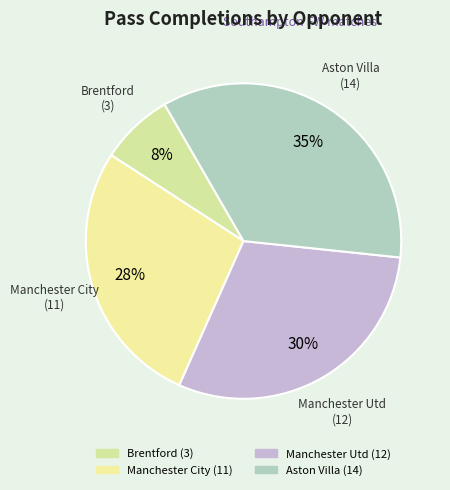

Is the sum of Brentford and Manchester City greater than half?

No